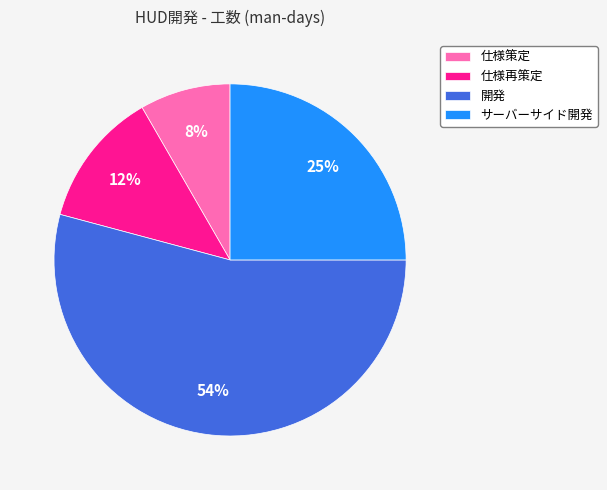

True or false: 仕様策定 accounts for 19% of the total.

False